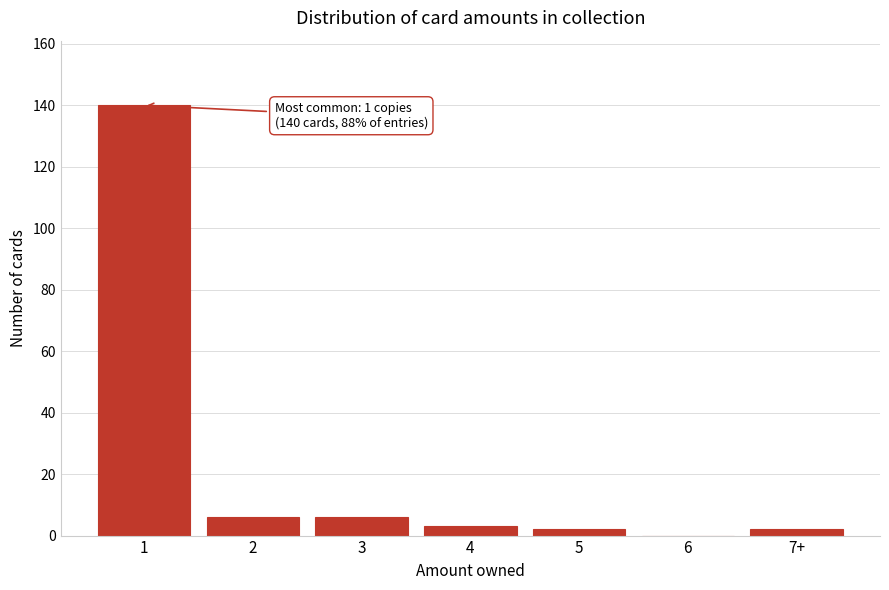

Reading right to left, list all the values displayed in this chart.

7+=2	6=0	5=2	4=3	3=6	2=6	1=140